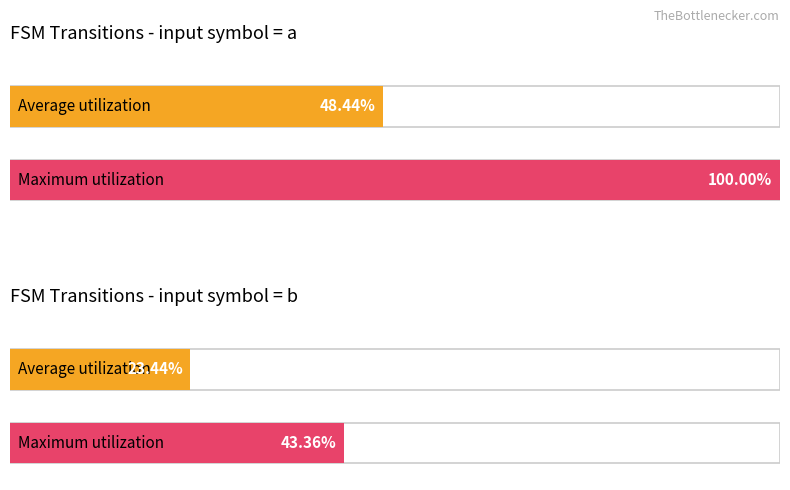

How many bars are there in each group?

2